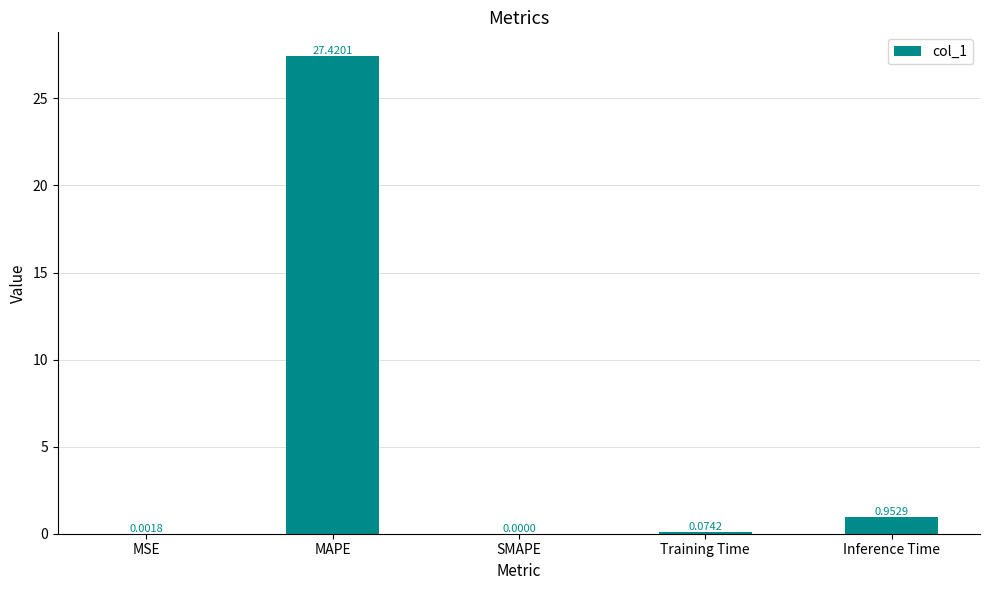

What is the change in value from MAPE to SMAPE?

-27.4